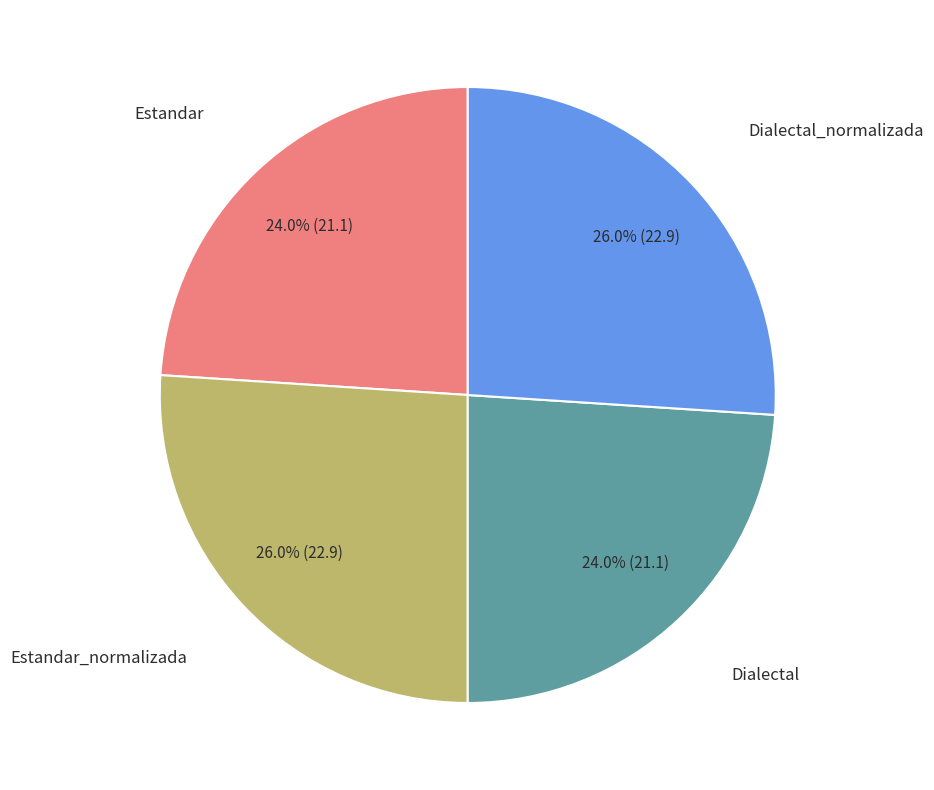

To the nearest percent, what percentage of the pie is Dialectal_normalizada?

26%